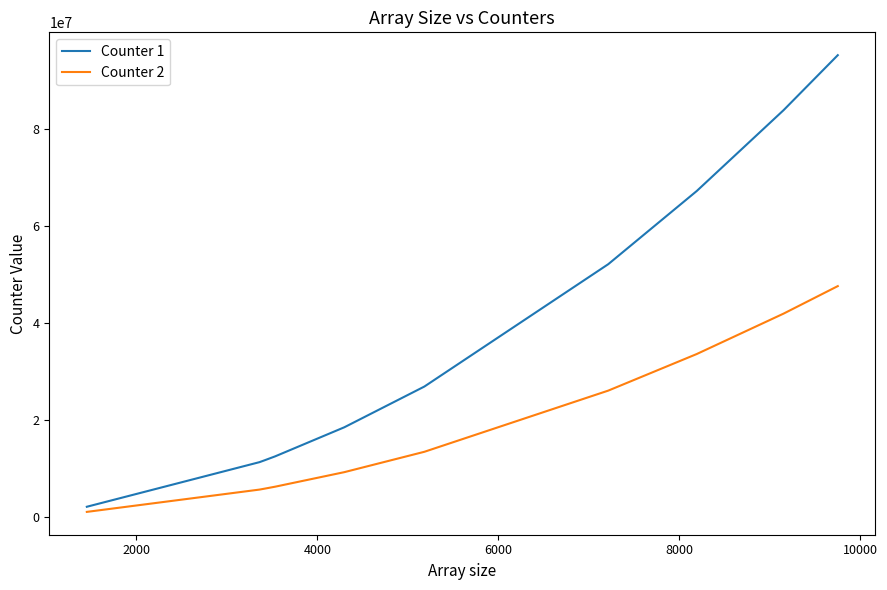

Which series has the largest total across all categories?

Counter 1